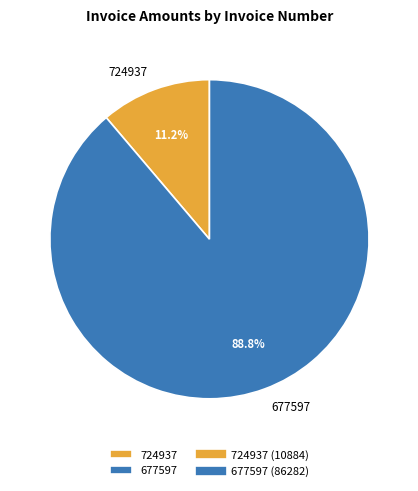

True or false: 677597 accounts for 96% of the total.

False